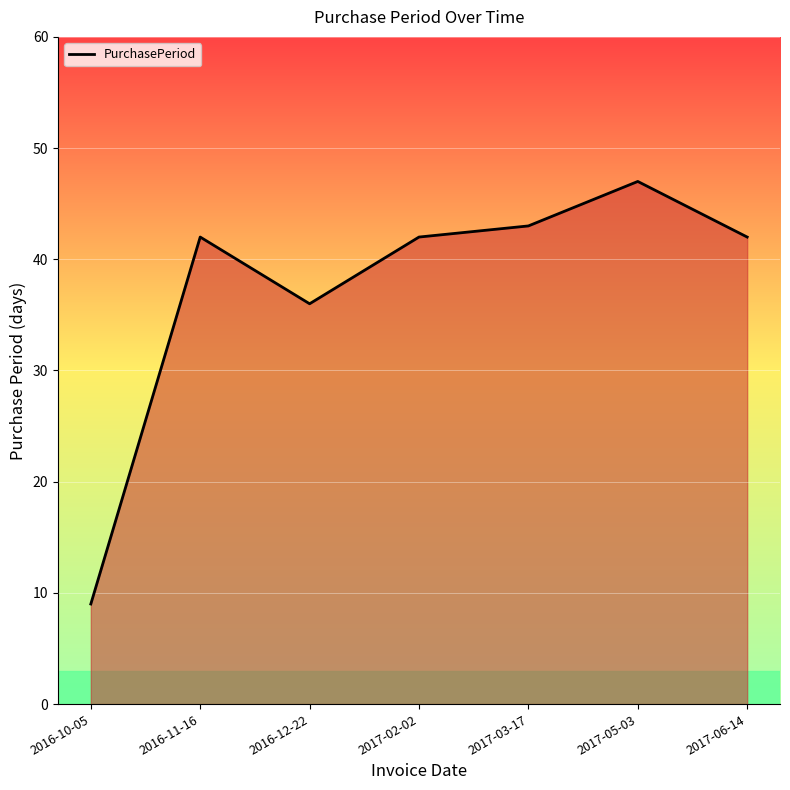

What position from the left is 2017-05-03?

6